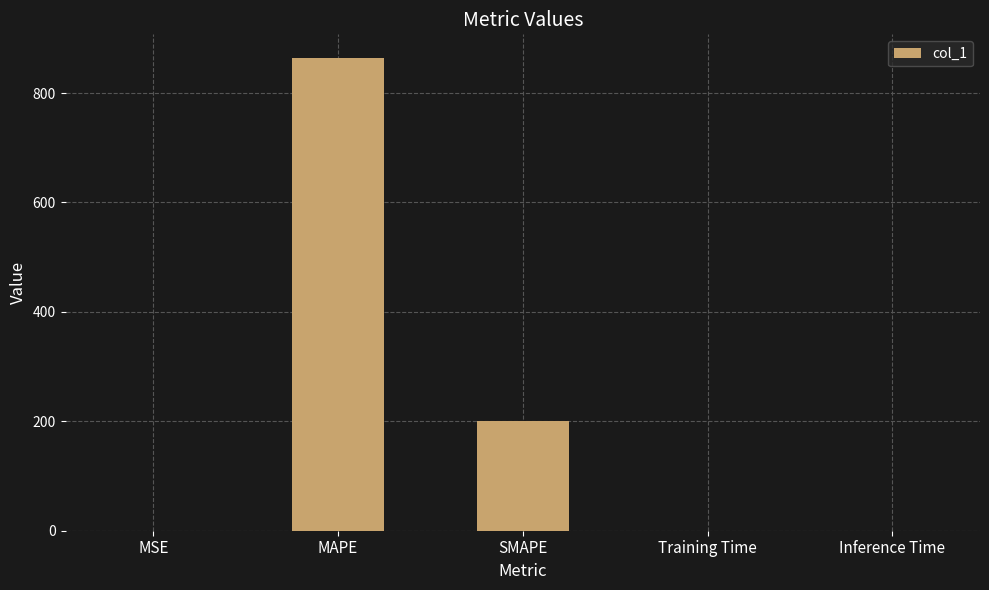

Which category has the highest value across all series?

MAPE